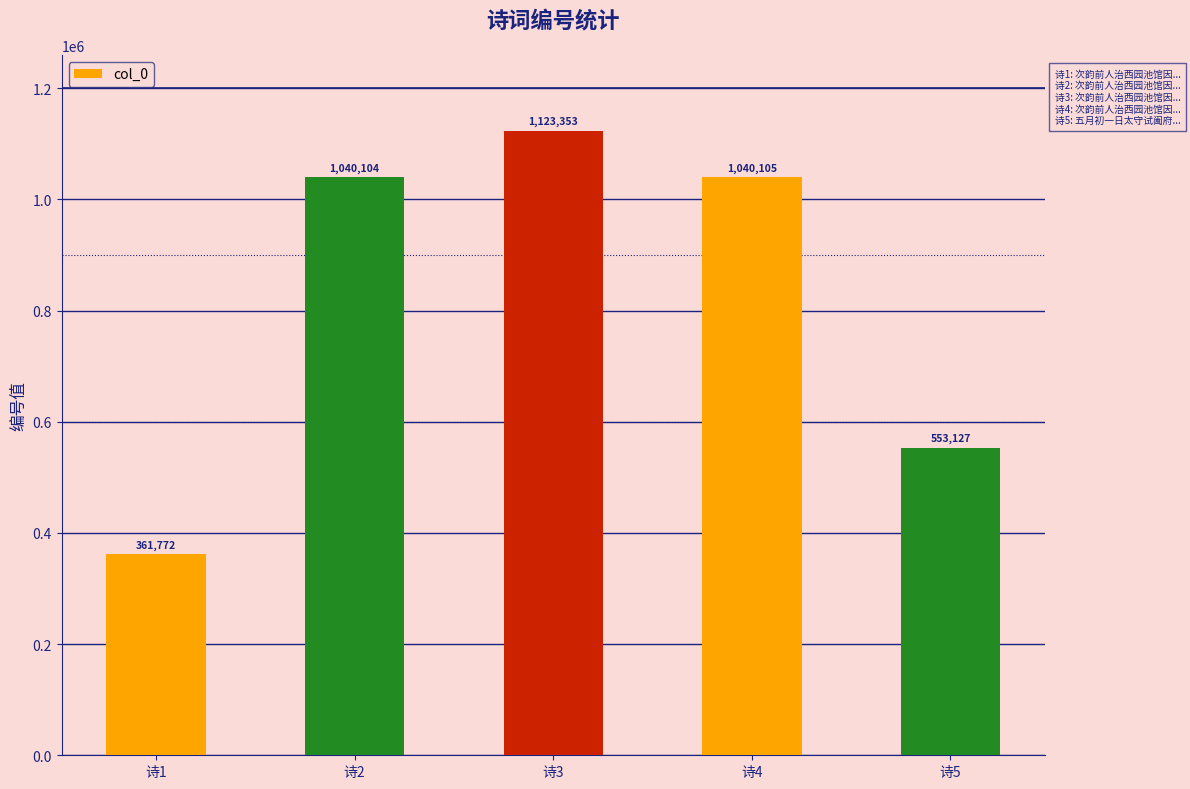

How many values are below 1040104?

2